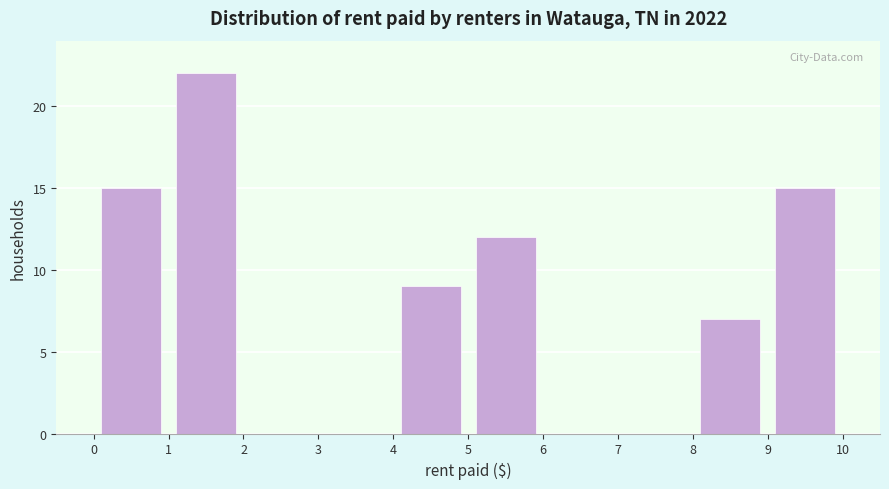

Reading left to right, transcribe this chart: for each bar, give the range it covers on the x-axis and its height. The values are not printed on the chart, so give them approximately, as read against the axis.

0 to 1: 15
1 to 2: 22
2 to 3: 0
3 to 4: 0
4 to 5: 9
5 to 6: 12
6 to 7: 0
7 to 8: 0
8 to 9: 7
9 to 10: 15